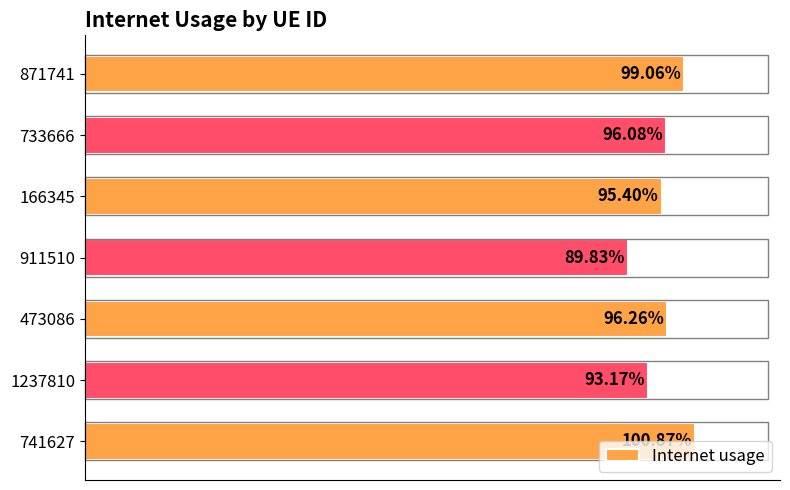

Are the bars horizontal?

Yes